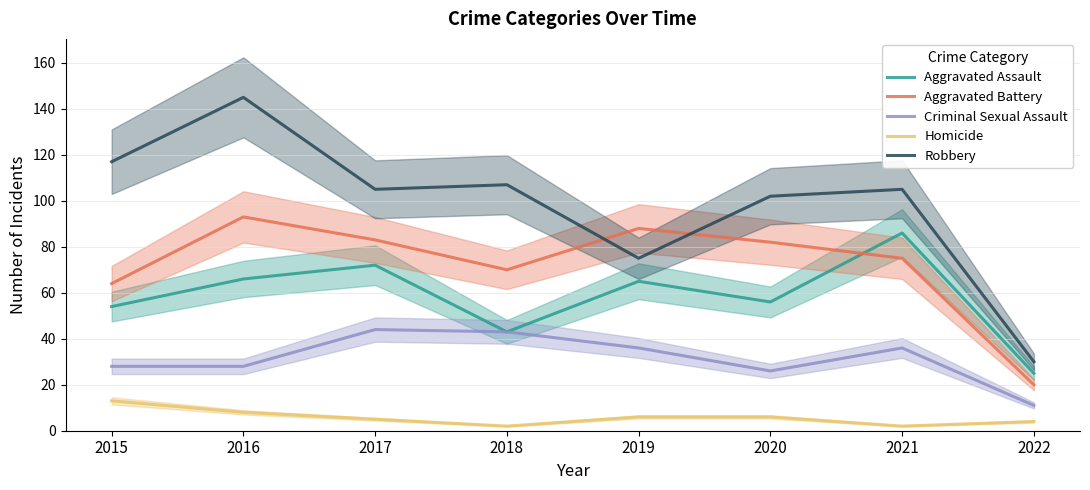

Reading left to right, what are all the values shown in this chart?

Aggravated Assault: 54	66	72	43	65	56	86	25
Aggravated Battery: 64	93	83	70	88	82	75	20
Criminal Sexual Assault: 28	28	44	43	36	26	36	11
Homicide: 13	8	5	2	6	6	2	4
Robbery: 117	145	105	107	75	102	105	30